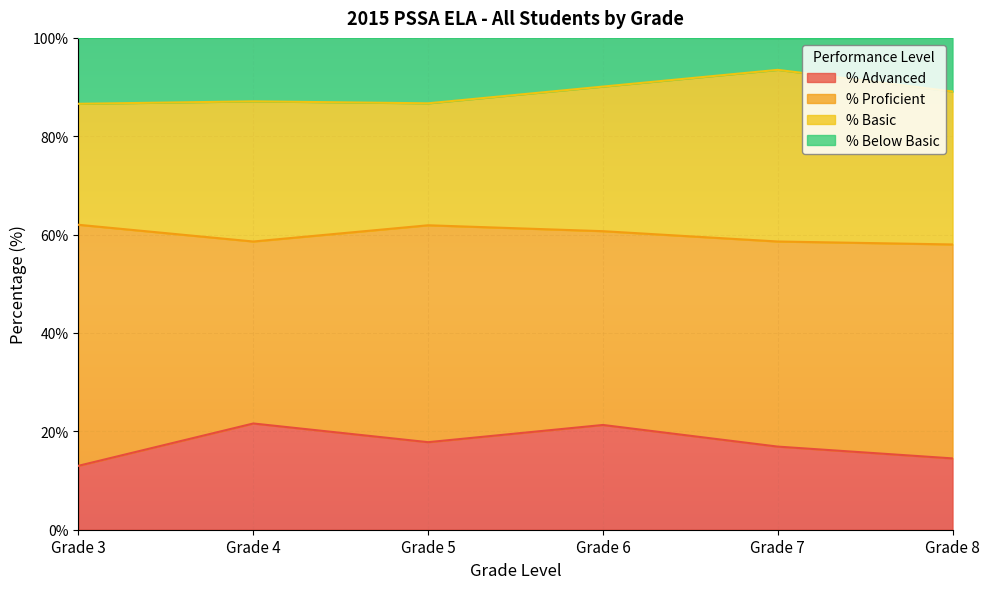

The value of % Below Basic at Grade 6 is 19.7. True or false?

False